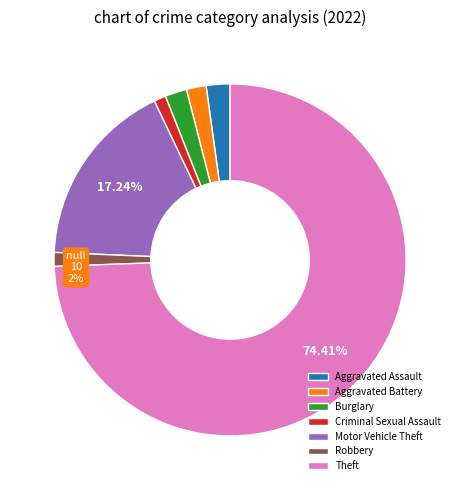

To the nearest percent, what is the difference between the Aggravated Battery and Theft slice percentages?

73%